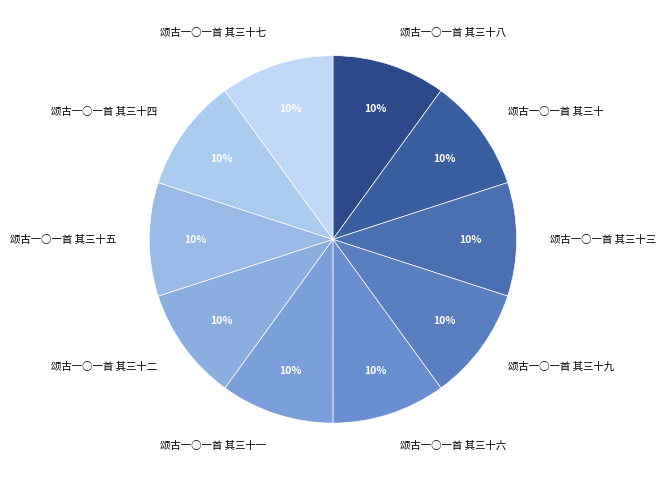

To the nearest percent, what percentage of the pie is 颂古一○一首 其三十五?

10%